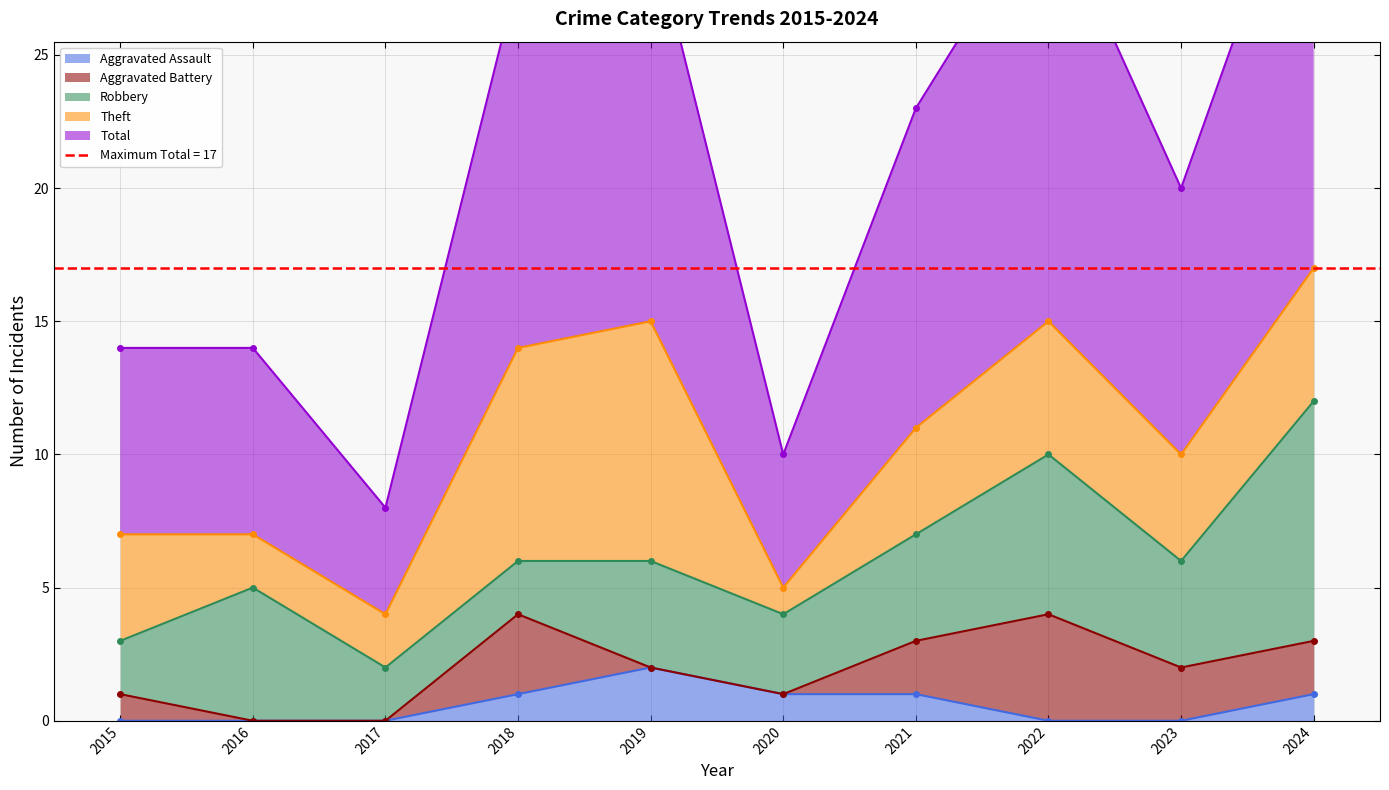

Which series reaches the minimum Y coordinate?

Aggravated Assault